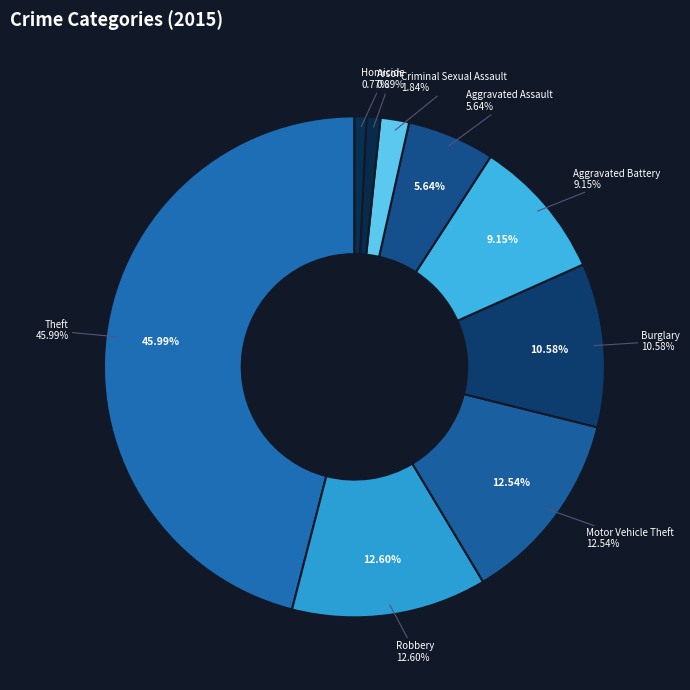

How many slices are in this pie chart?

9